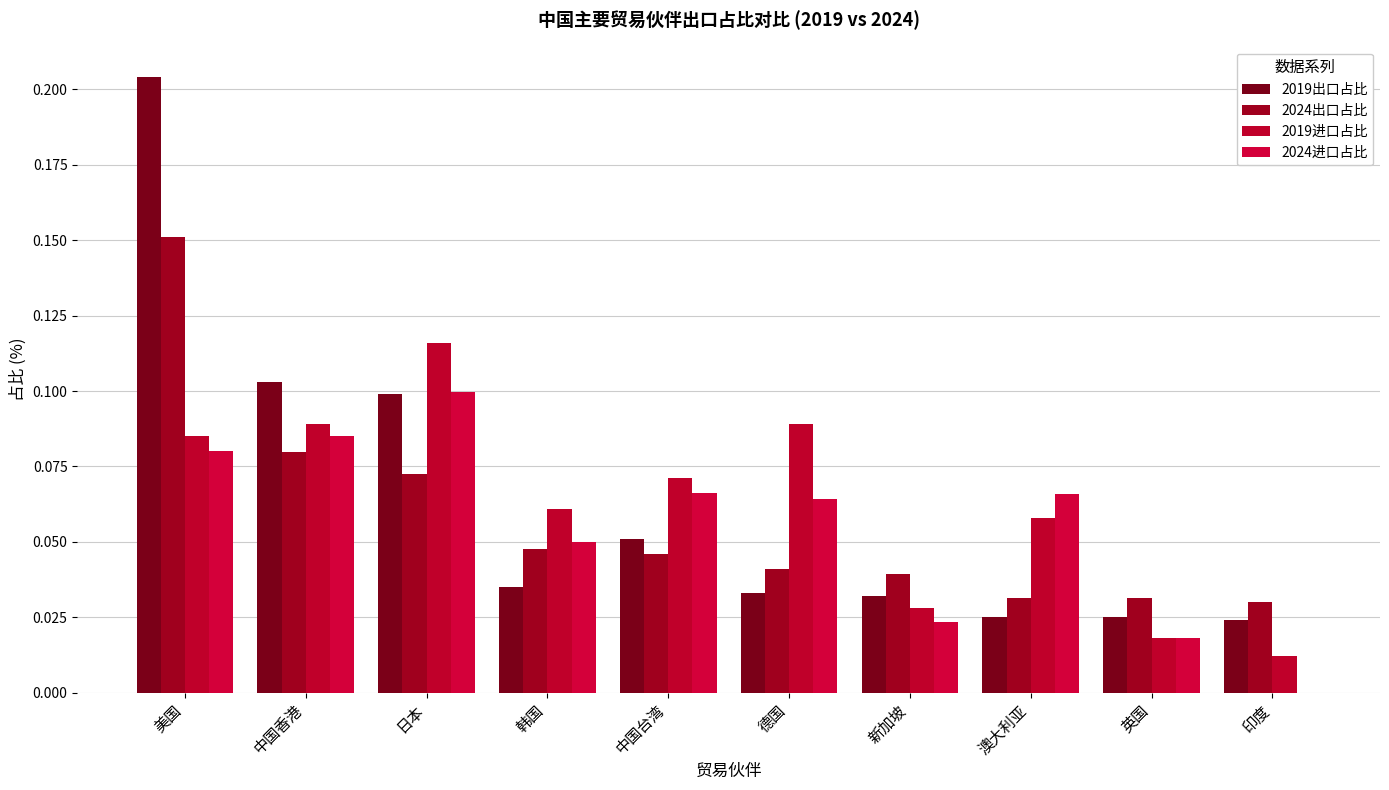

How many series are shown in this chart?

4